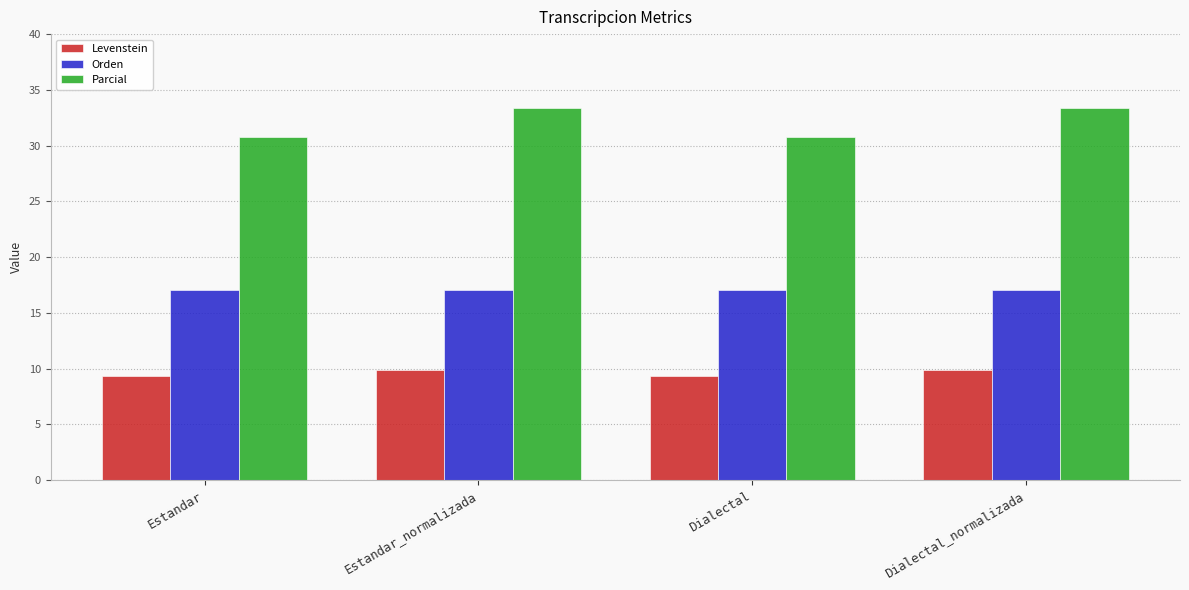

What is the label of the 4th bar from the left?

Dialectal_normalizada